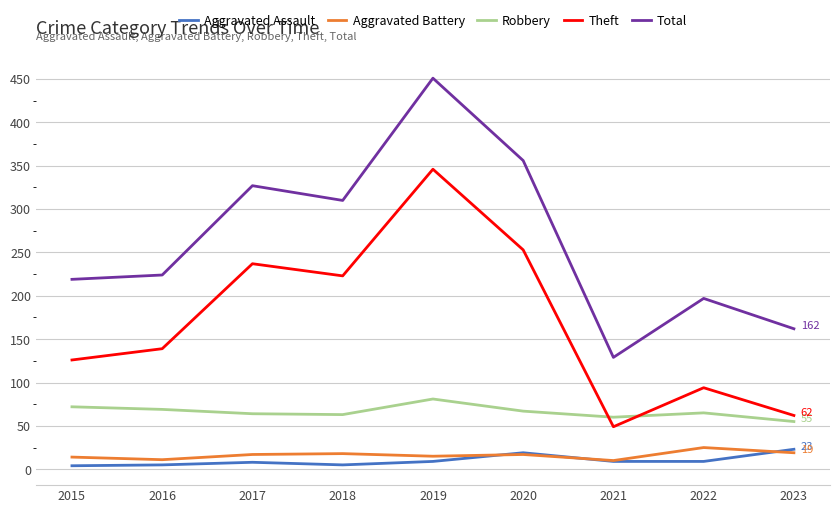

Where does the Robbery series first go above 65?

2015